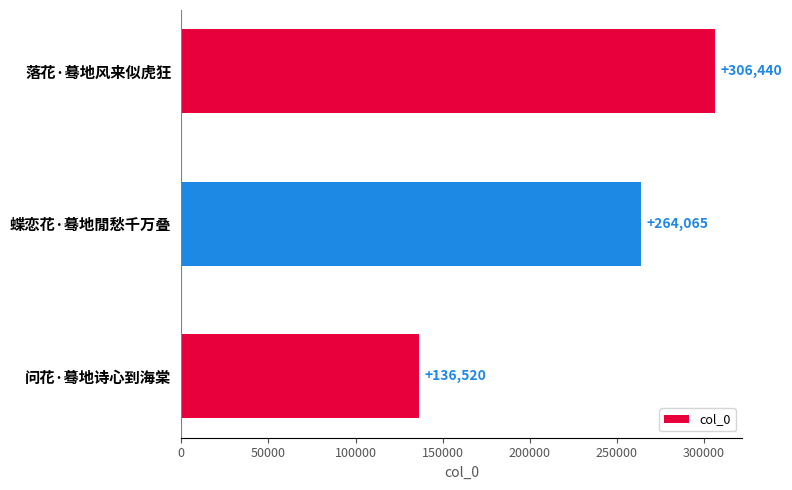

At which category does the chart reach its minimum across all series?

问花·蓦地诗心到海棠